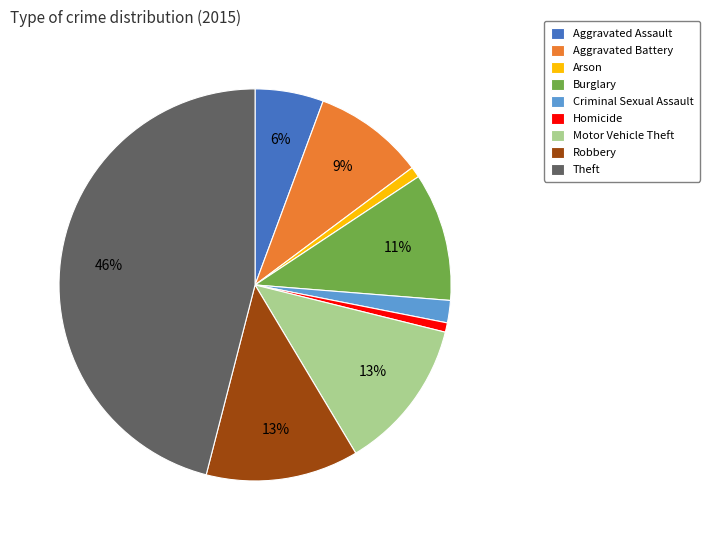

Between Homicide and Criminal Sexual Assault, which is larger?

Criminal Sexual Assault